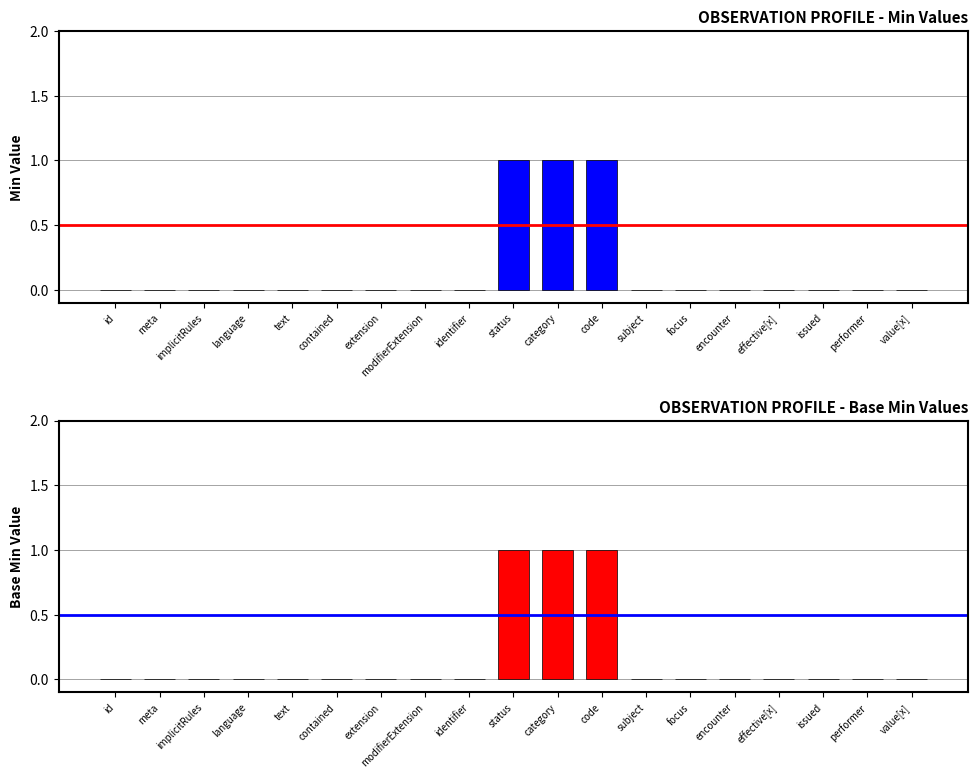

What is the greatest value displayed?

1